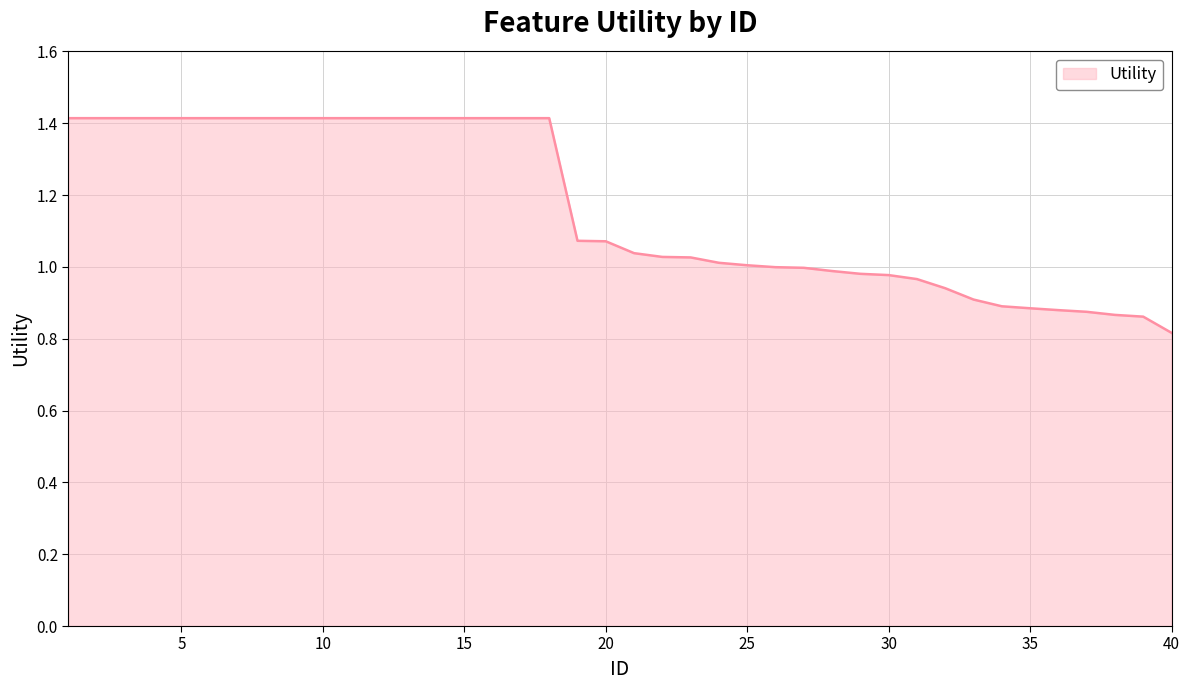

What is the greatest value displayed?

1.4